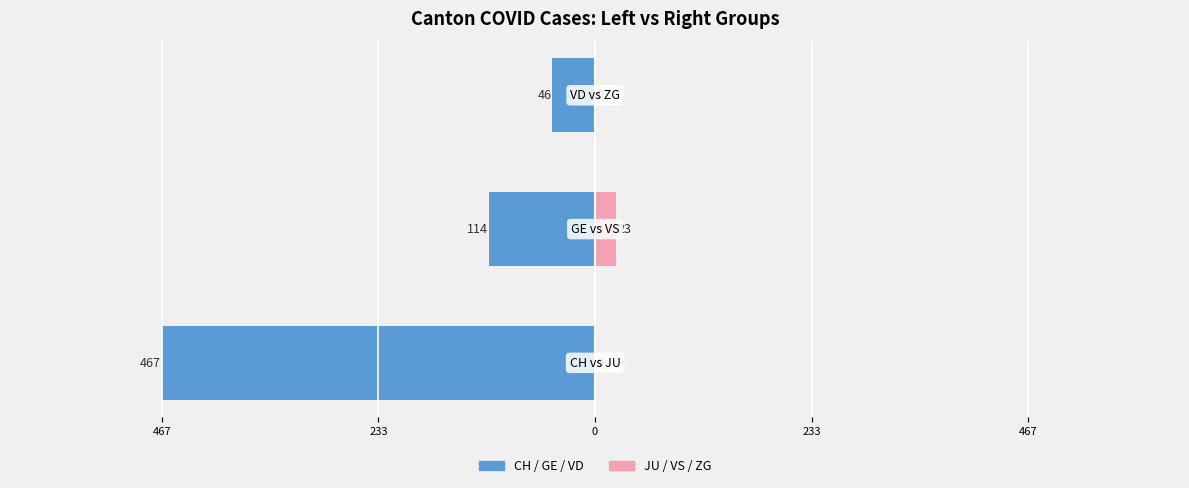

How many data points in Right cantons (JU/VS/ZG) are above 0?

1